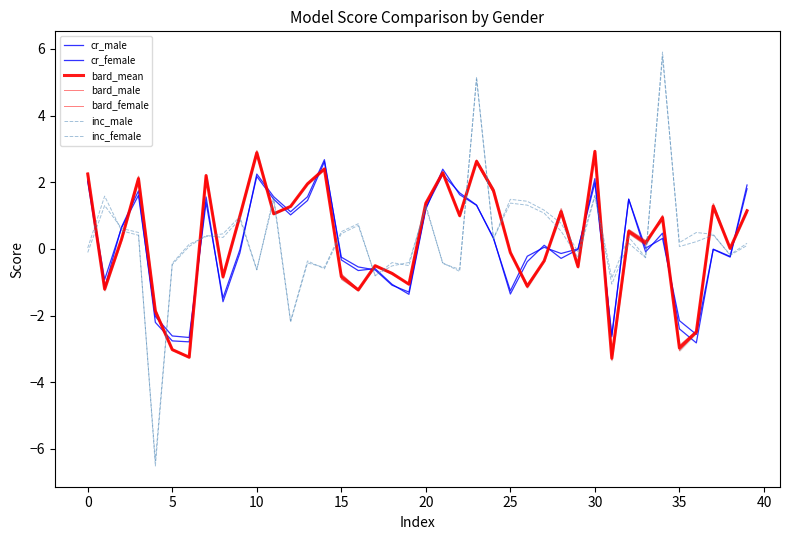

What is the label of the 15th point from the right?

25